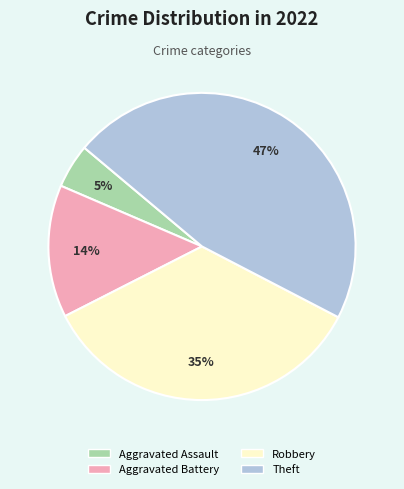

Count the number of slices in the pie.

4